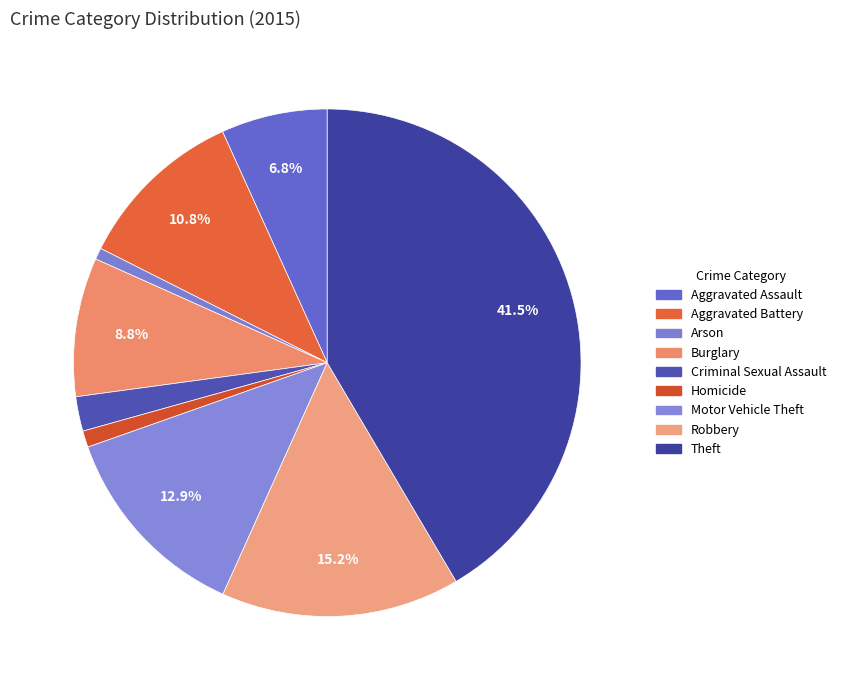

The Homicide slice represents 1% of the pie. True or false?

True